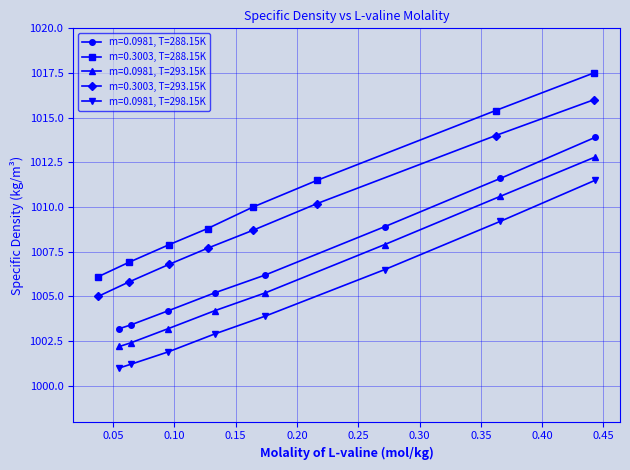

How many lines are shown in the chart?

5